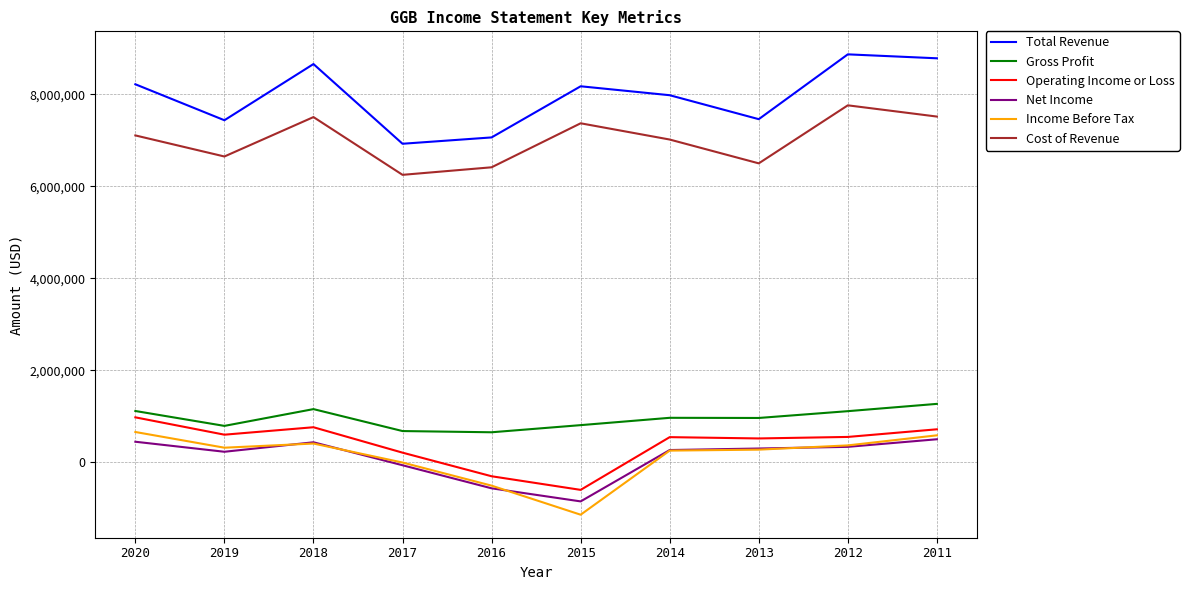

What is the difference between the highest and lowest values at 2020?

7775000